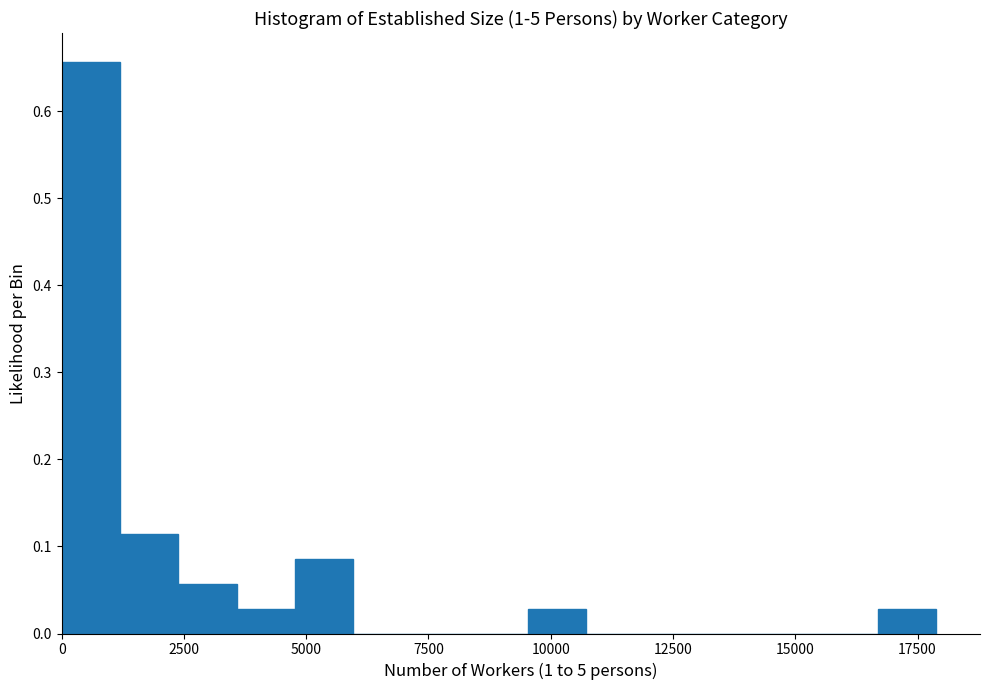

Around what value on the x-axis is the tallest bar? Give the approximate position of its centre, as read against the axis.

500